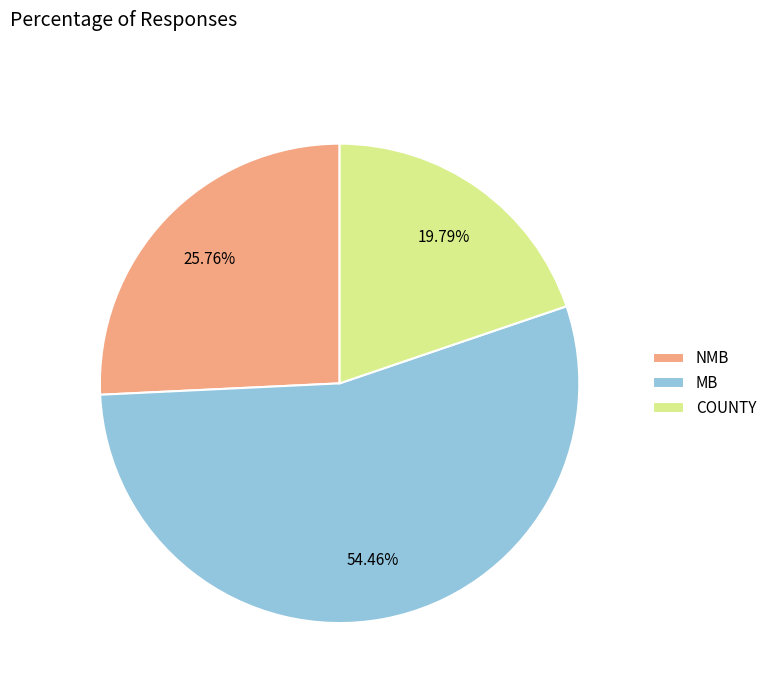

Does any single category account for the majority?

Yes